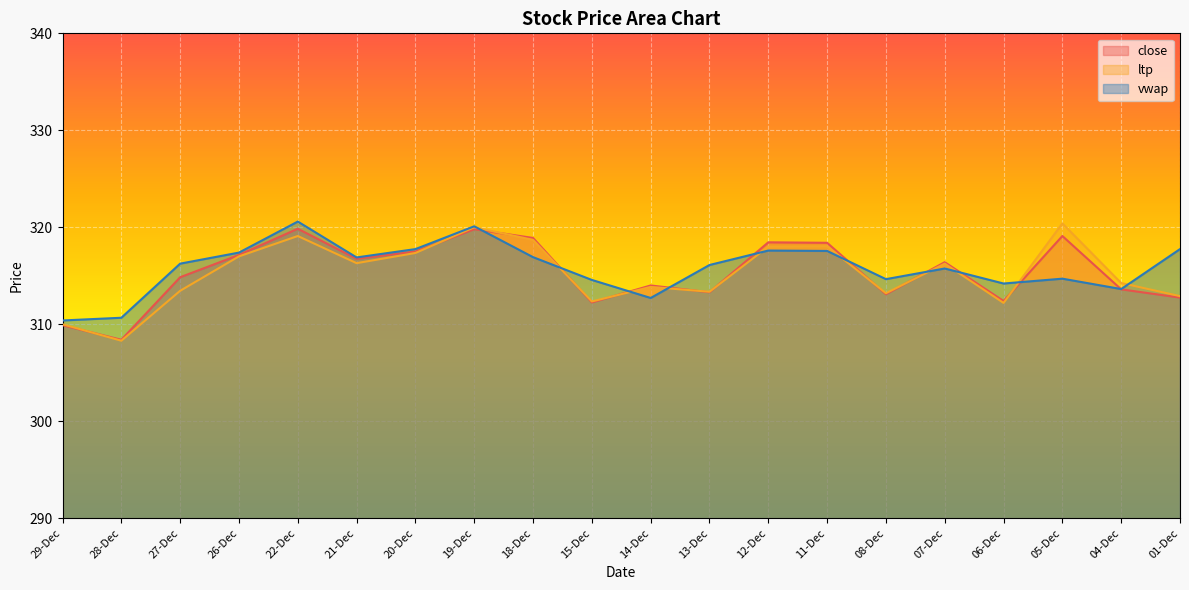

The vwap series shows 169.8 at 06-Dec. True or false?

False